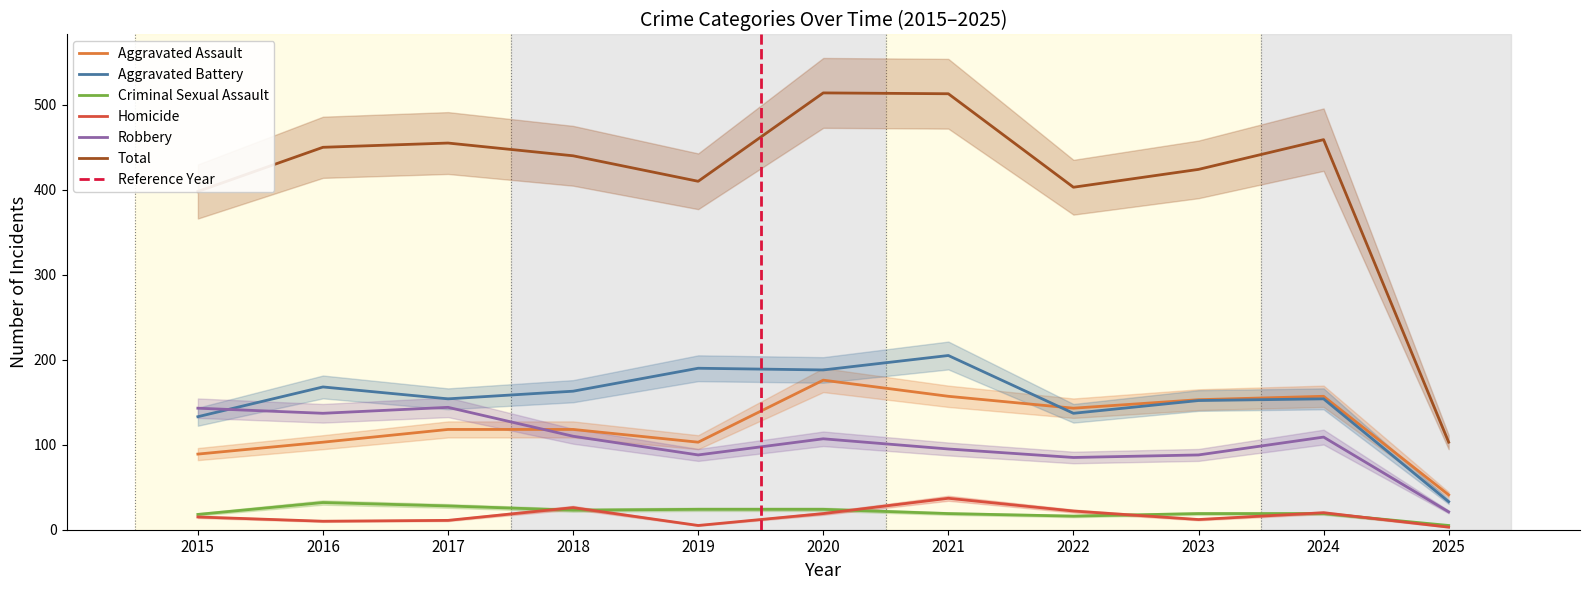

At how many categories does at least one series exceed 389?

10